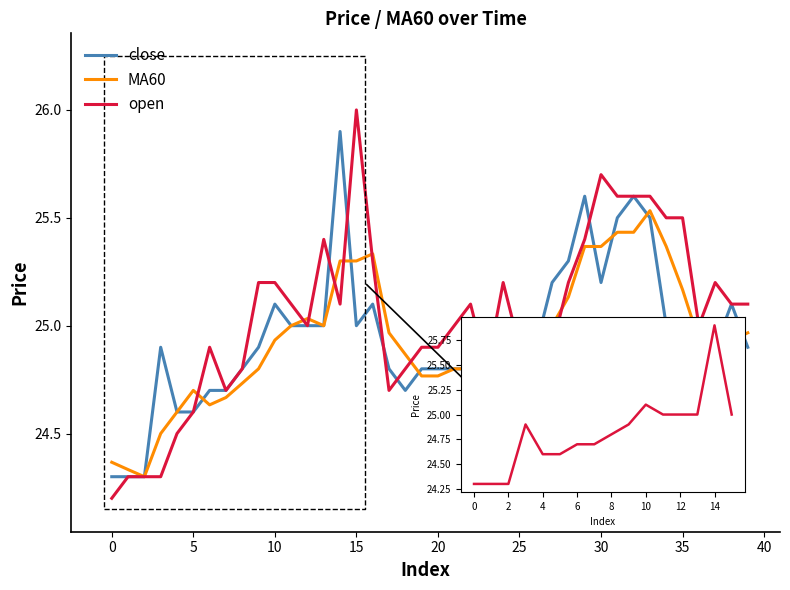

What is the maximum value for MA60?

25.5